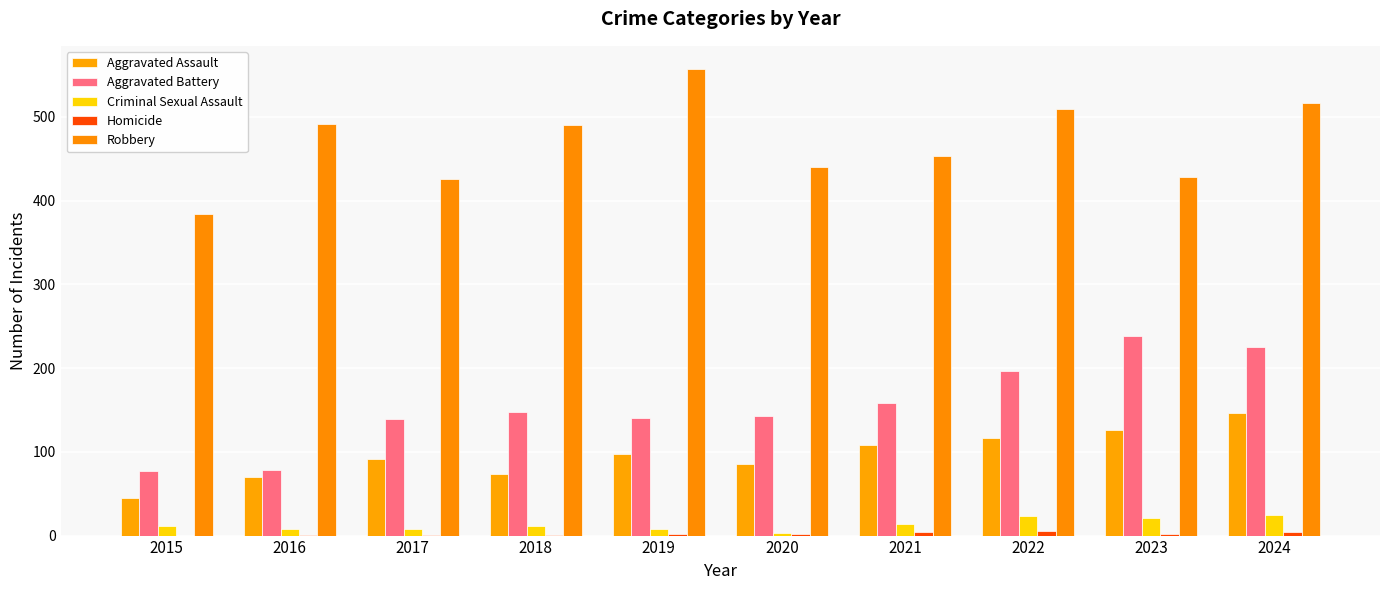

Are the bars grouped side by side (vs. stacked)?

Yes